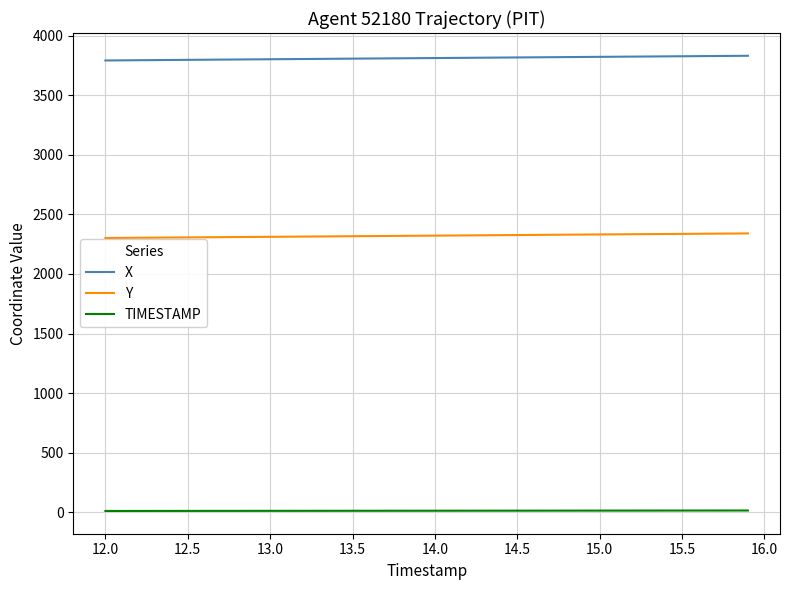

True or false: TIMESTAMP and X cross at least once.

False